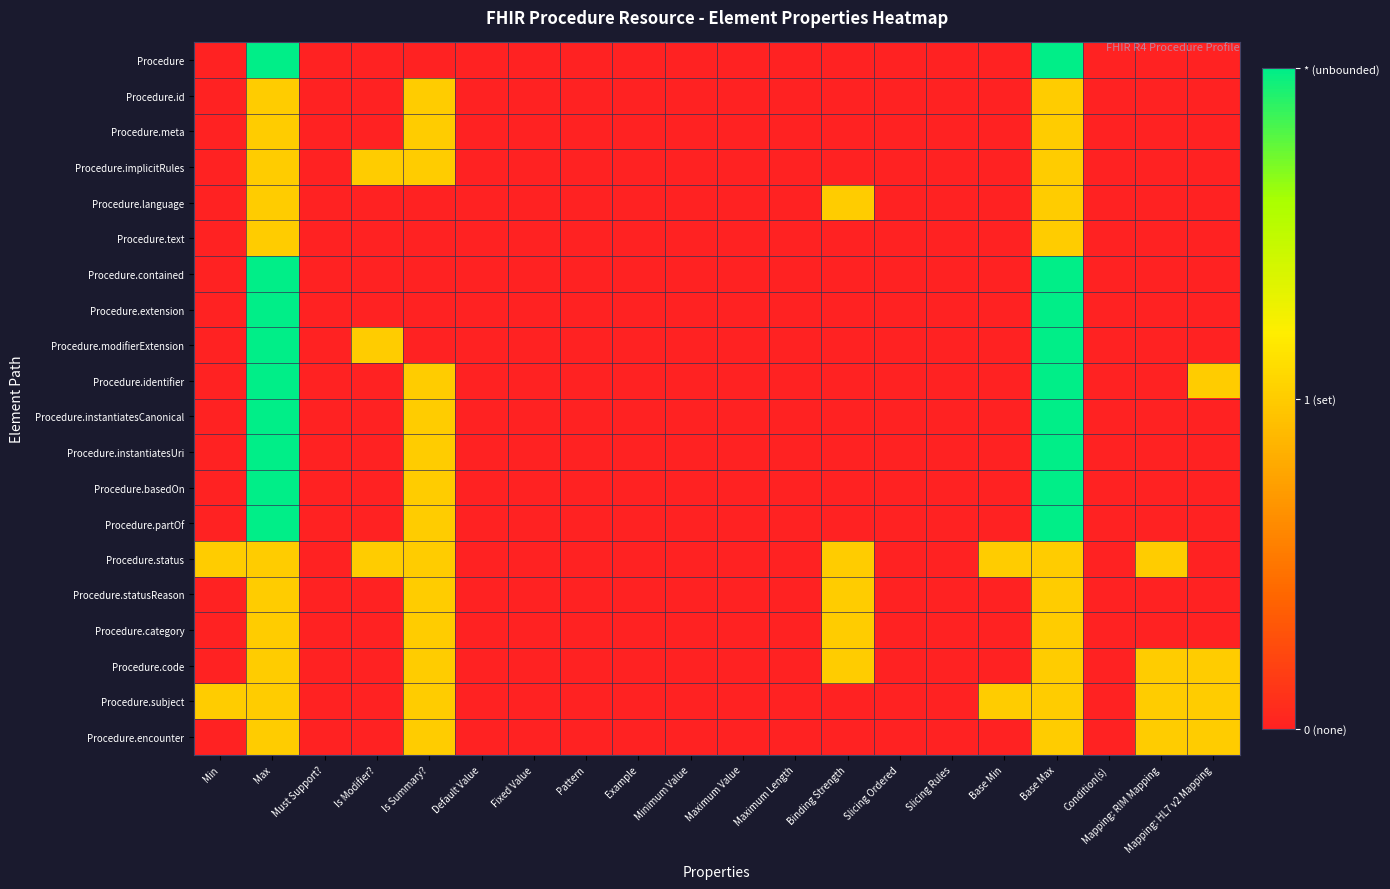

At which category does the chart reach its peak across all series?

Max